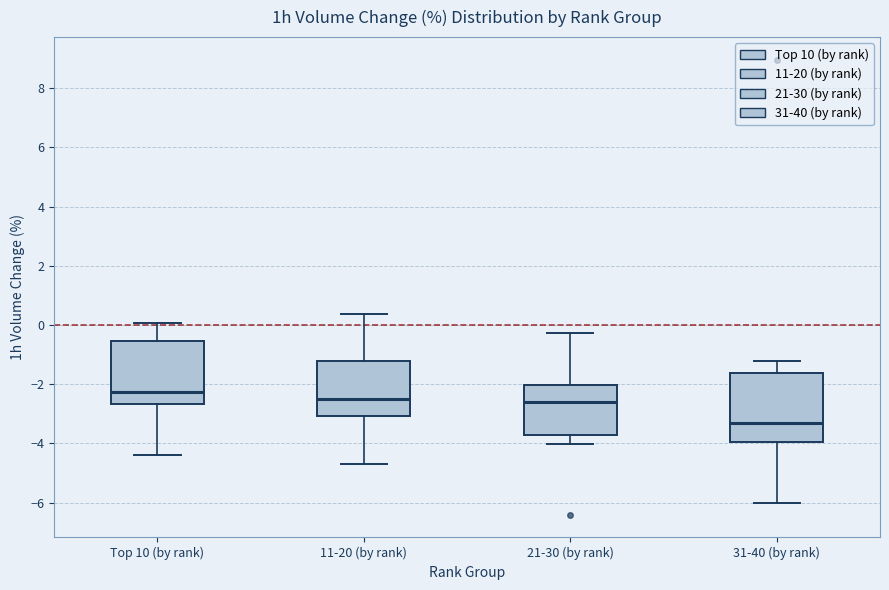

Reading left to right, transcribe this box plot: for each box, give where its median line is, the range the box spans, and where its two whiskers end, as read against the y-axis. The values are not printed on the chart, so give them approximately, as read against the axis.

Top 10 (by rank): median -2.2, box -2.6 to -0.6, whiskers -4.4 to 0.0
11-20 (by rank): median -2.6, box -3.0 to -1.2, whiskers -4.8 to 0.4
21-30 (by rank): median -2.6, box -3.8 to -2.0, whiskers -4.0 to -0.2
31-40 (by rank): median -3.4, box -4.0 to -1.6, whiskers -6.0 to -1.2